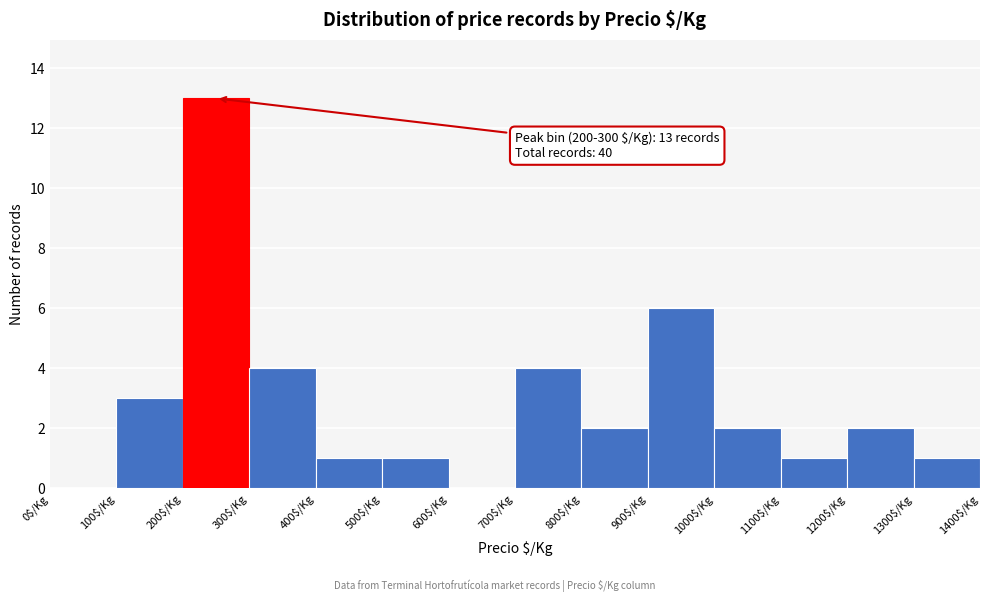

Over which range of the x-axis is the bar tallest?

200 to 300